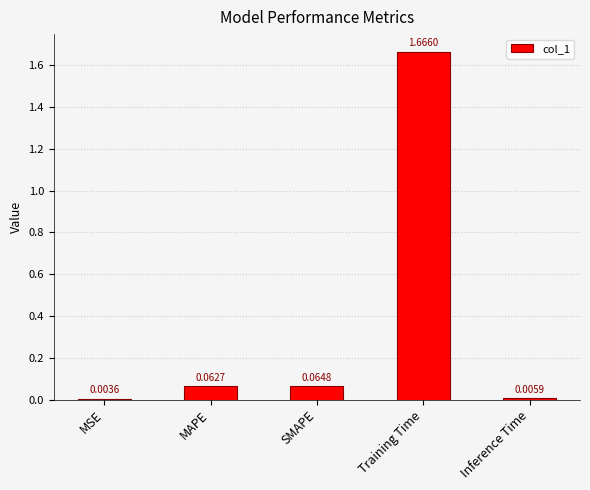

What is the sum of all values?

1.8